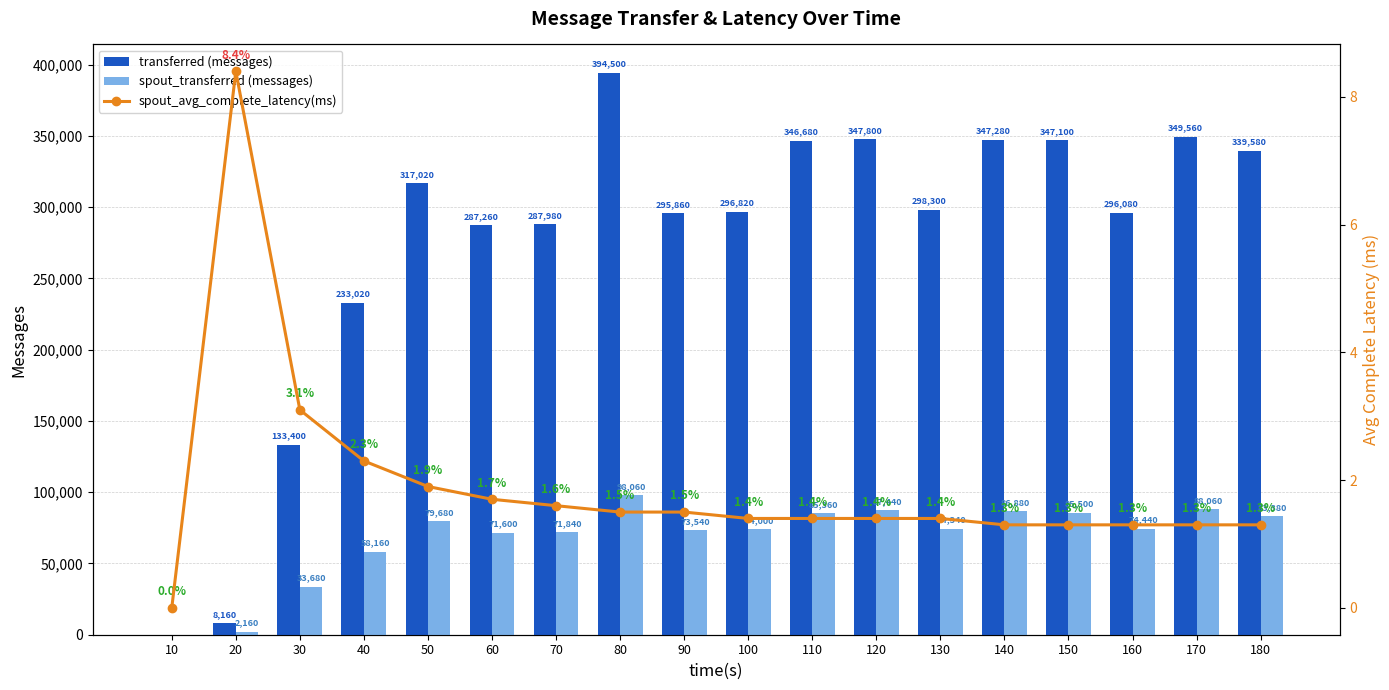

List the series in order of their overall mean, highest first.

transferred (messages), spout_transferred (messages), spout_avg_complete_latency(ms)